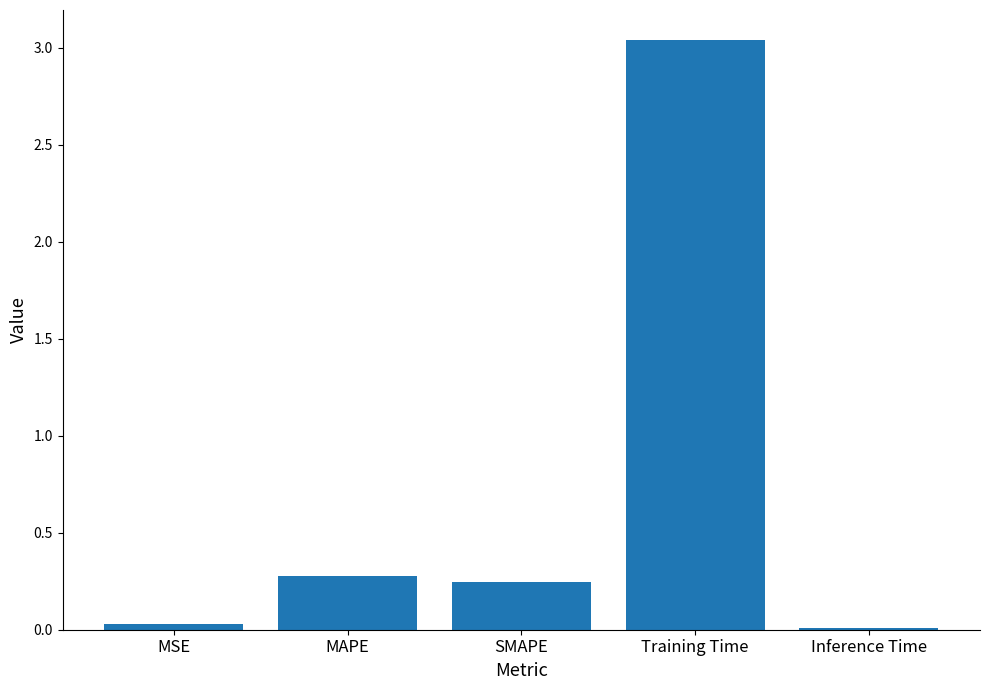

What is the change in value from MSE to SMAPE?

+0.2